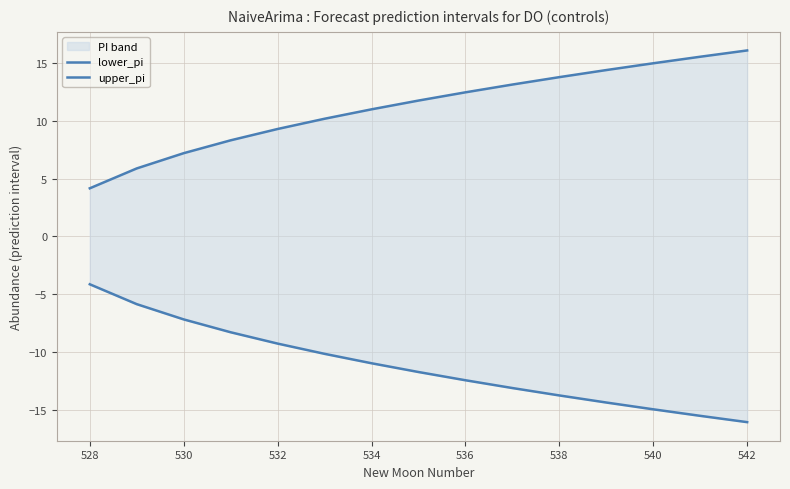

What is the highest value of the lower_pi series?

-4.2